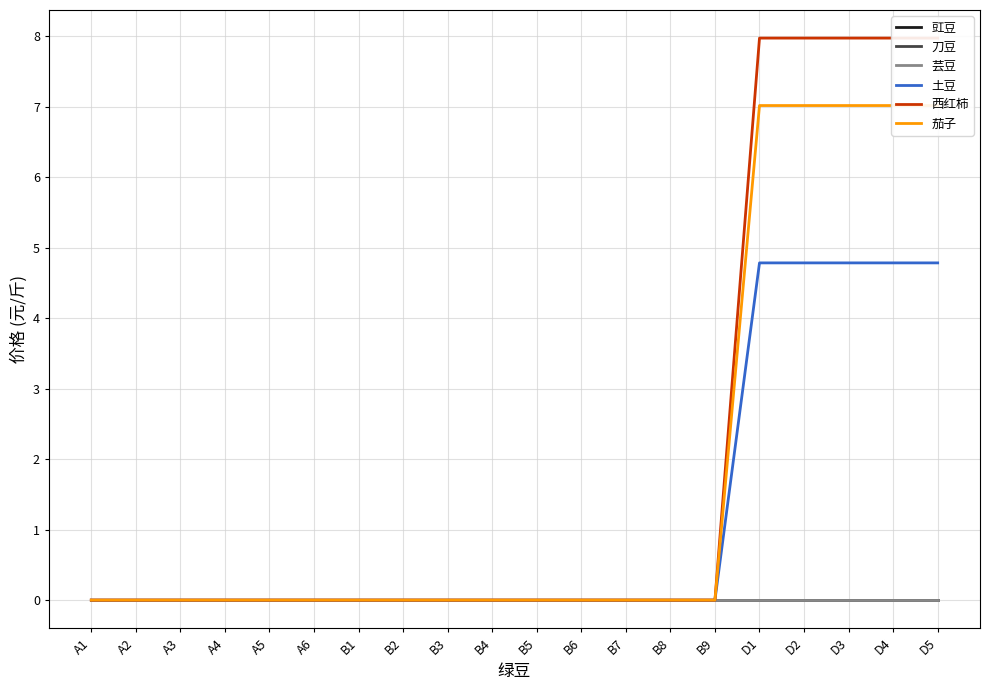

How many distinct data groups are displayed?

6